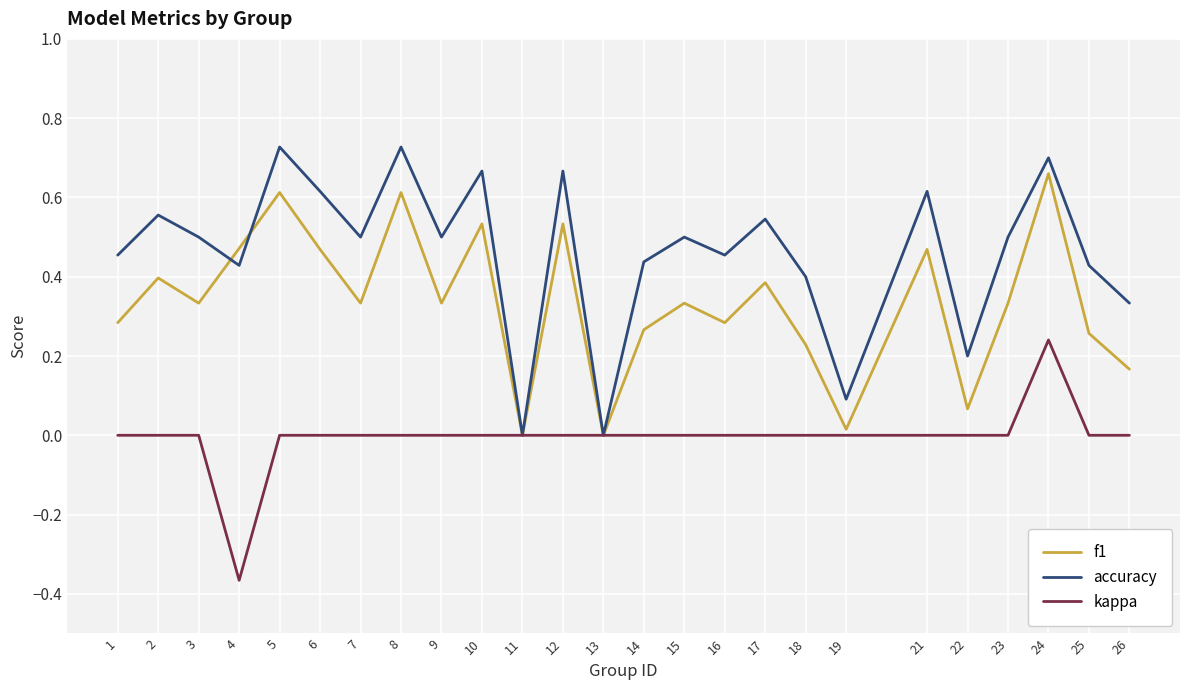

The accuracy series shows 0.5 at 1. True or false?

True